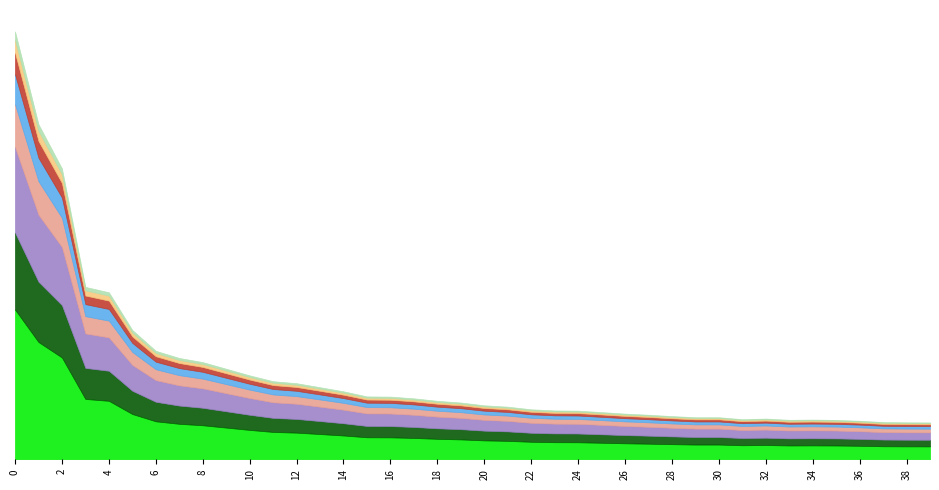

What is the value of the 23rd point from the left?

360.5